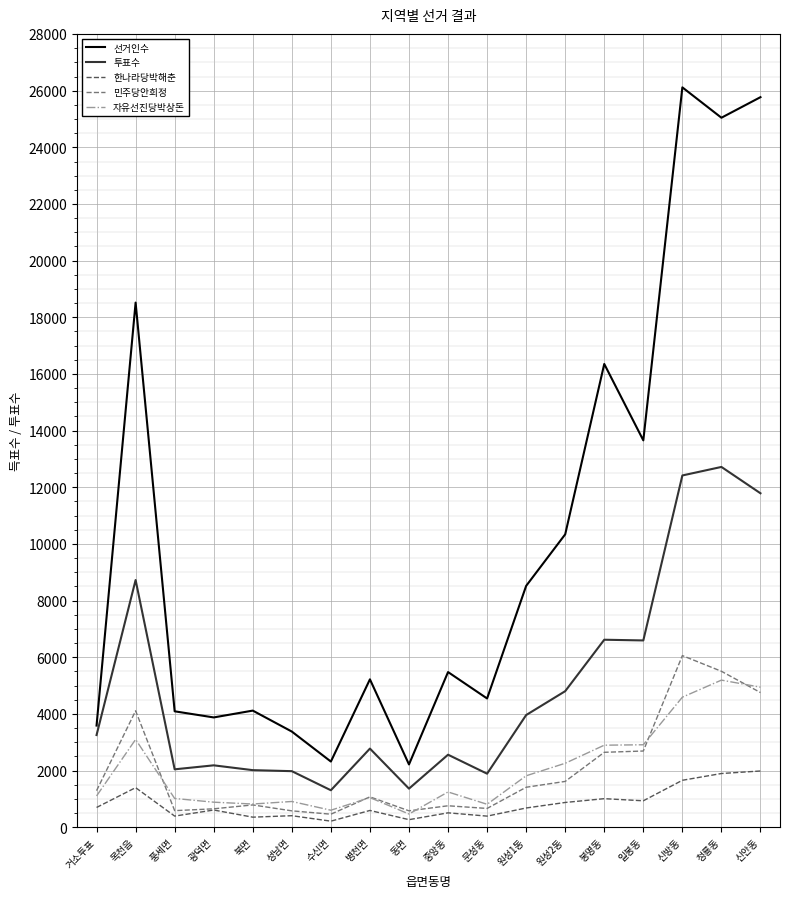

Where does the 한나라당박해춘 series first go above 678?

거소투표